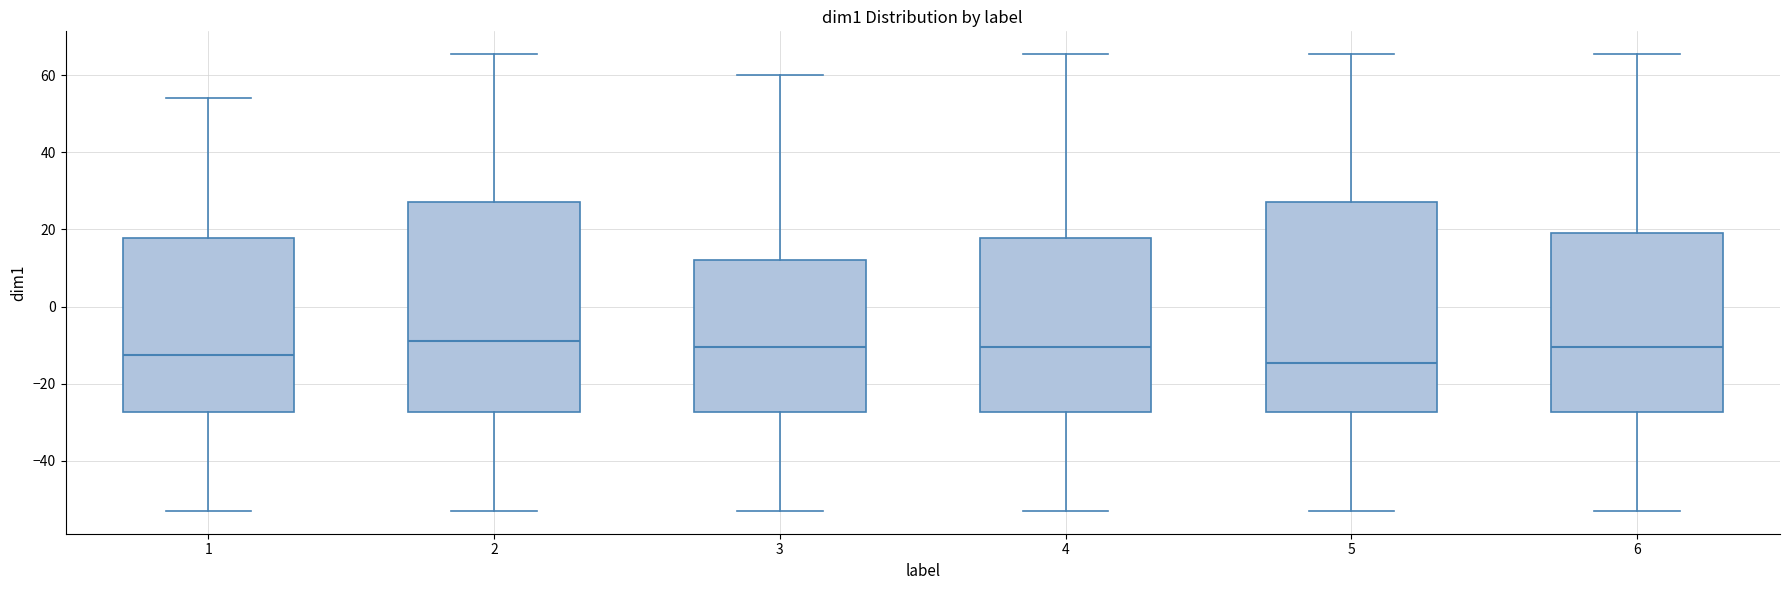

Which box has the lowest median line?

5